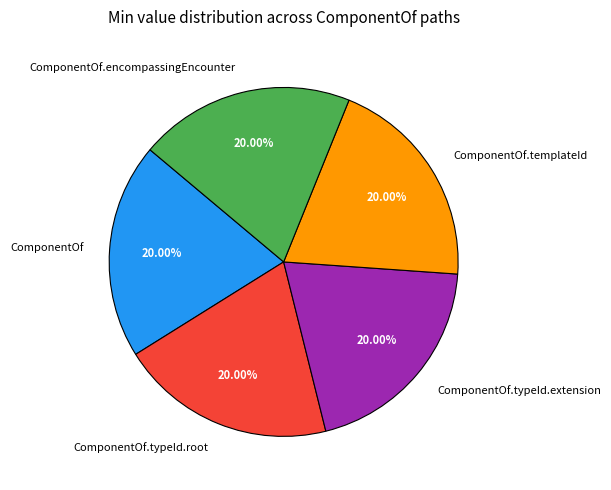

How much of the chart is everything except ComponentOf.typeId.root?

80.0%